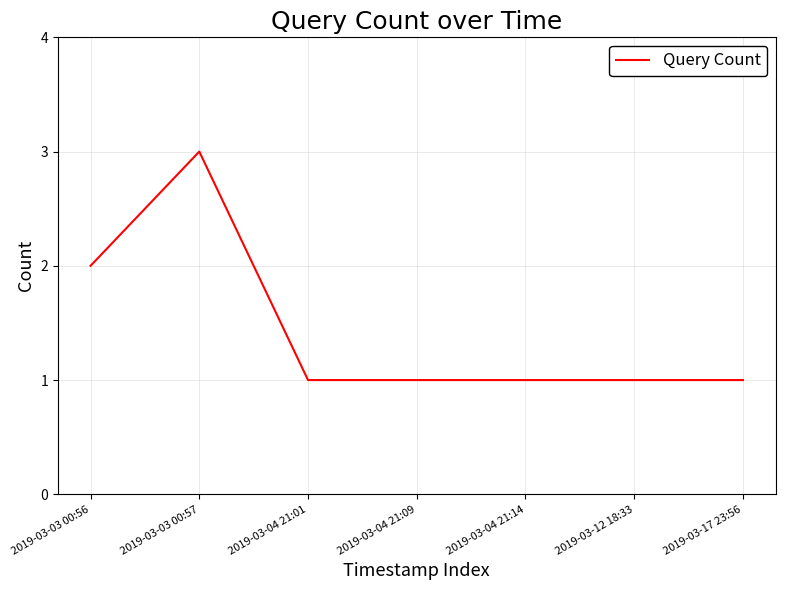

What is the ratio of the value at 2019-03-12 18:33 to the value at 2019-03-03 00:56?

0.5